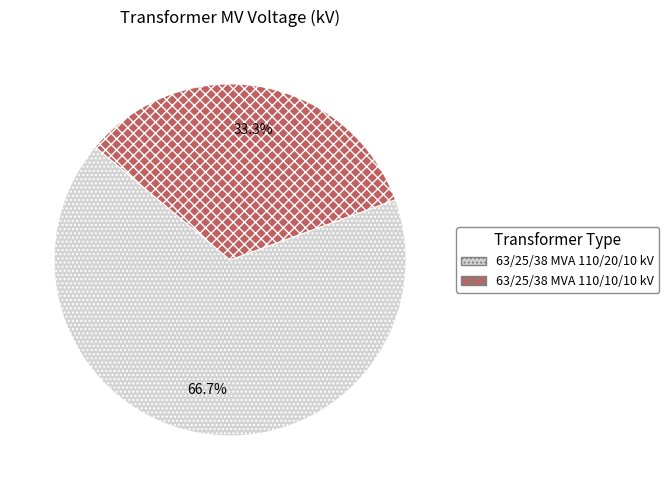

What is the majority slice?

63/25/38 MVA 110/20/10 kV